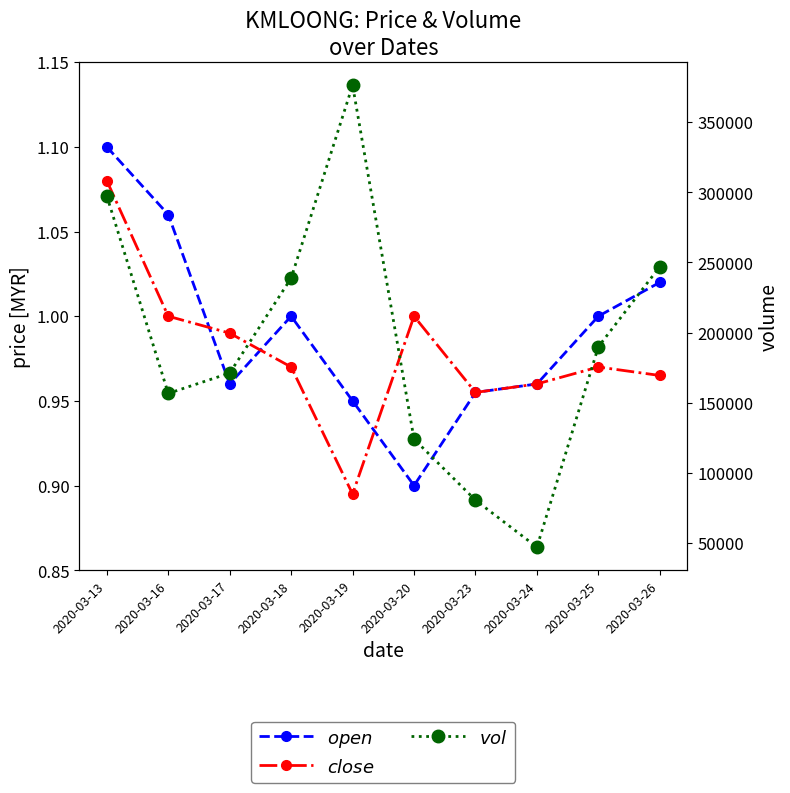

True or false: vol and close cross at least once.

False